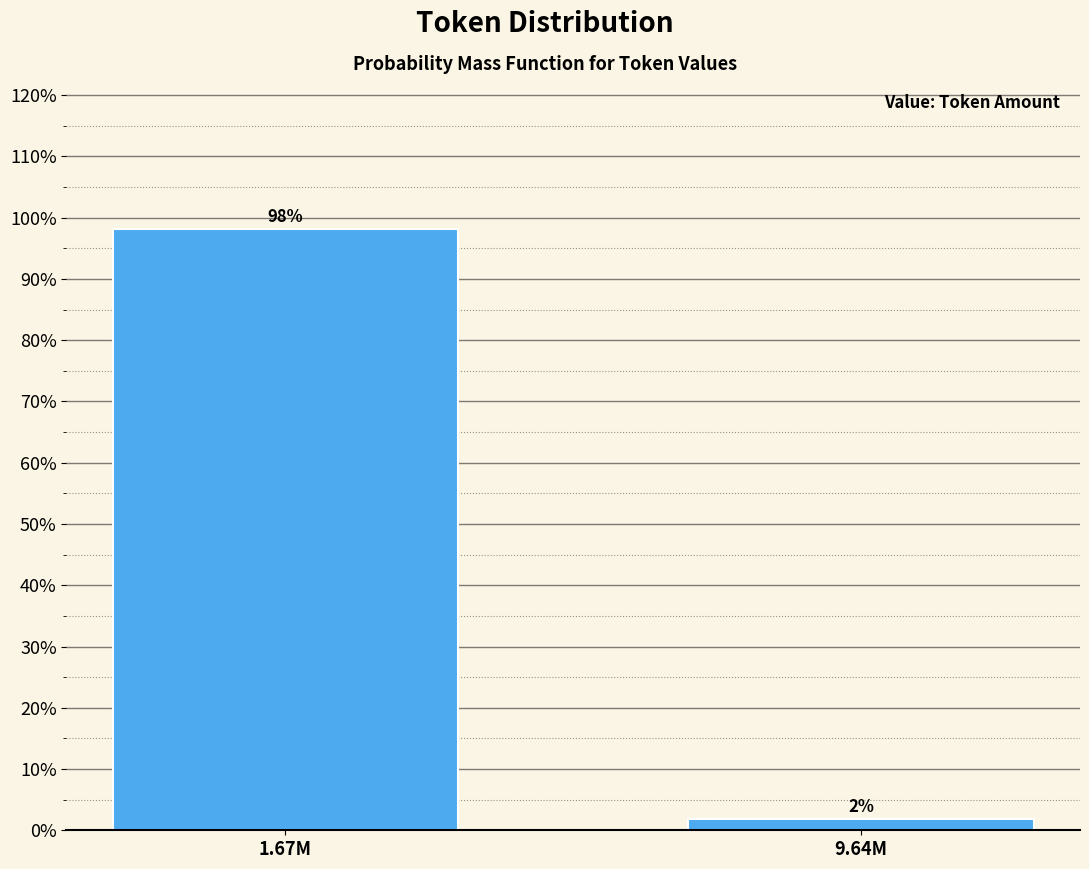

Which label corresponds to the largest value in the chart?

1.67M